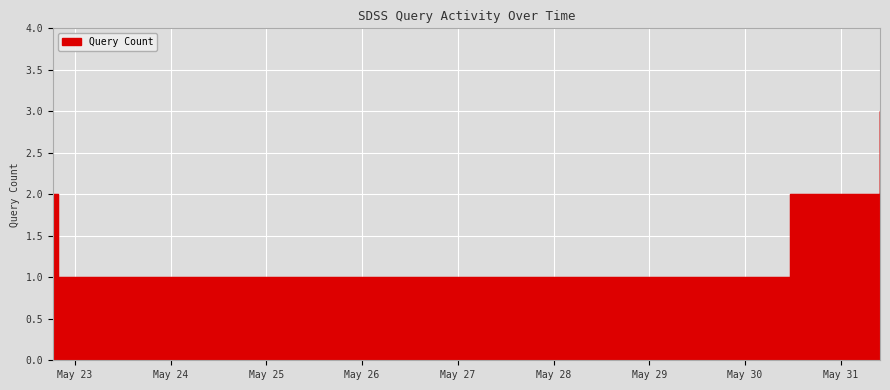

Count the number of values greater than 2.

1